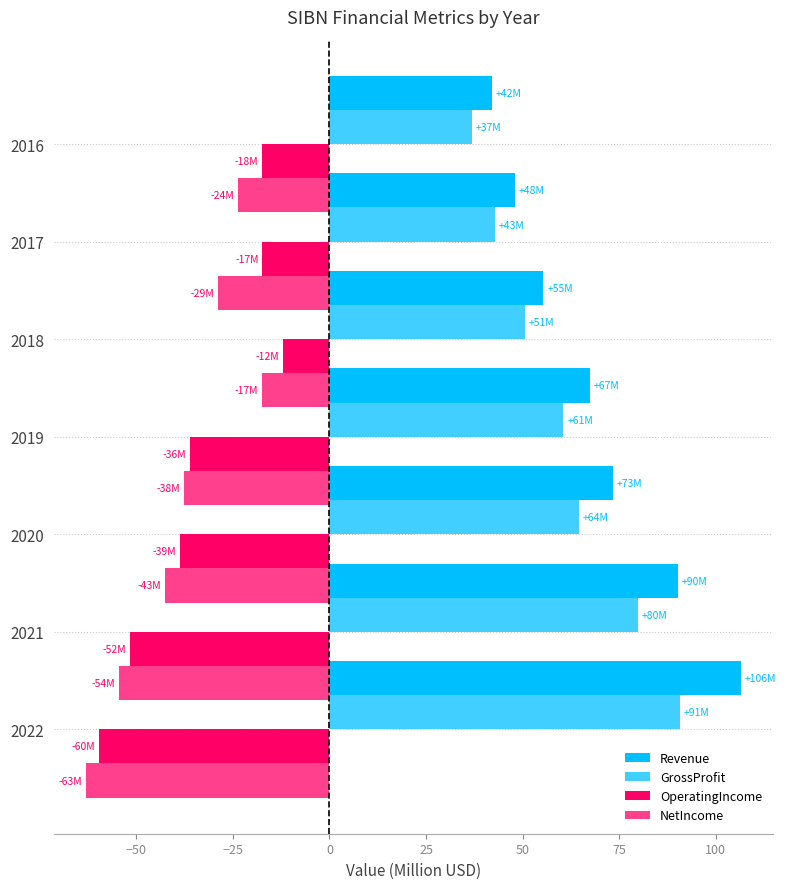

What is the difference between the second highest and second lowest values in the NetIncome series?

30.9